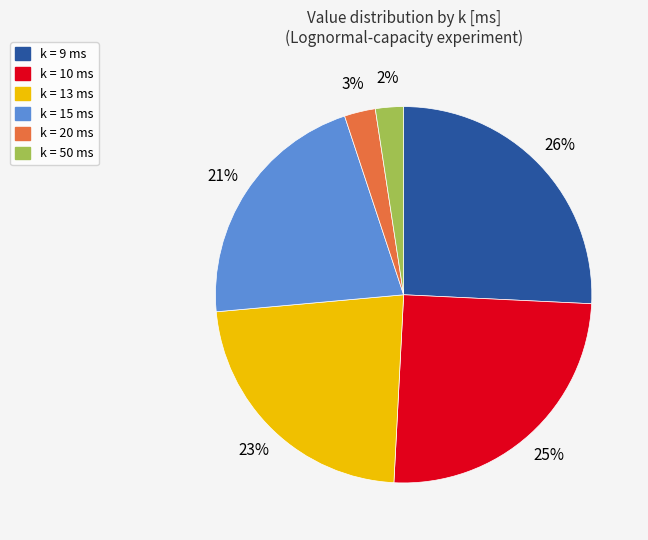

True or false: k = 10 ms accounts for 25% of the total.

True